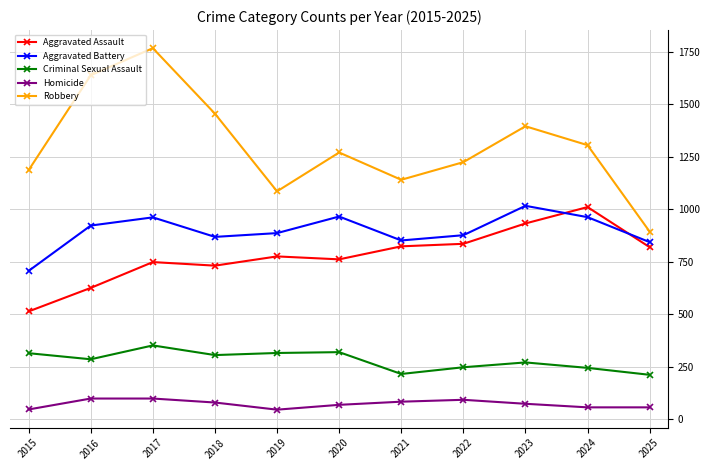

What is the sum of all Aggravated Assault values?

8583